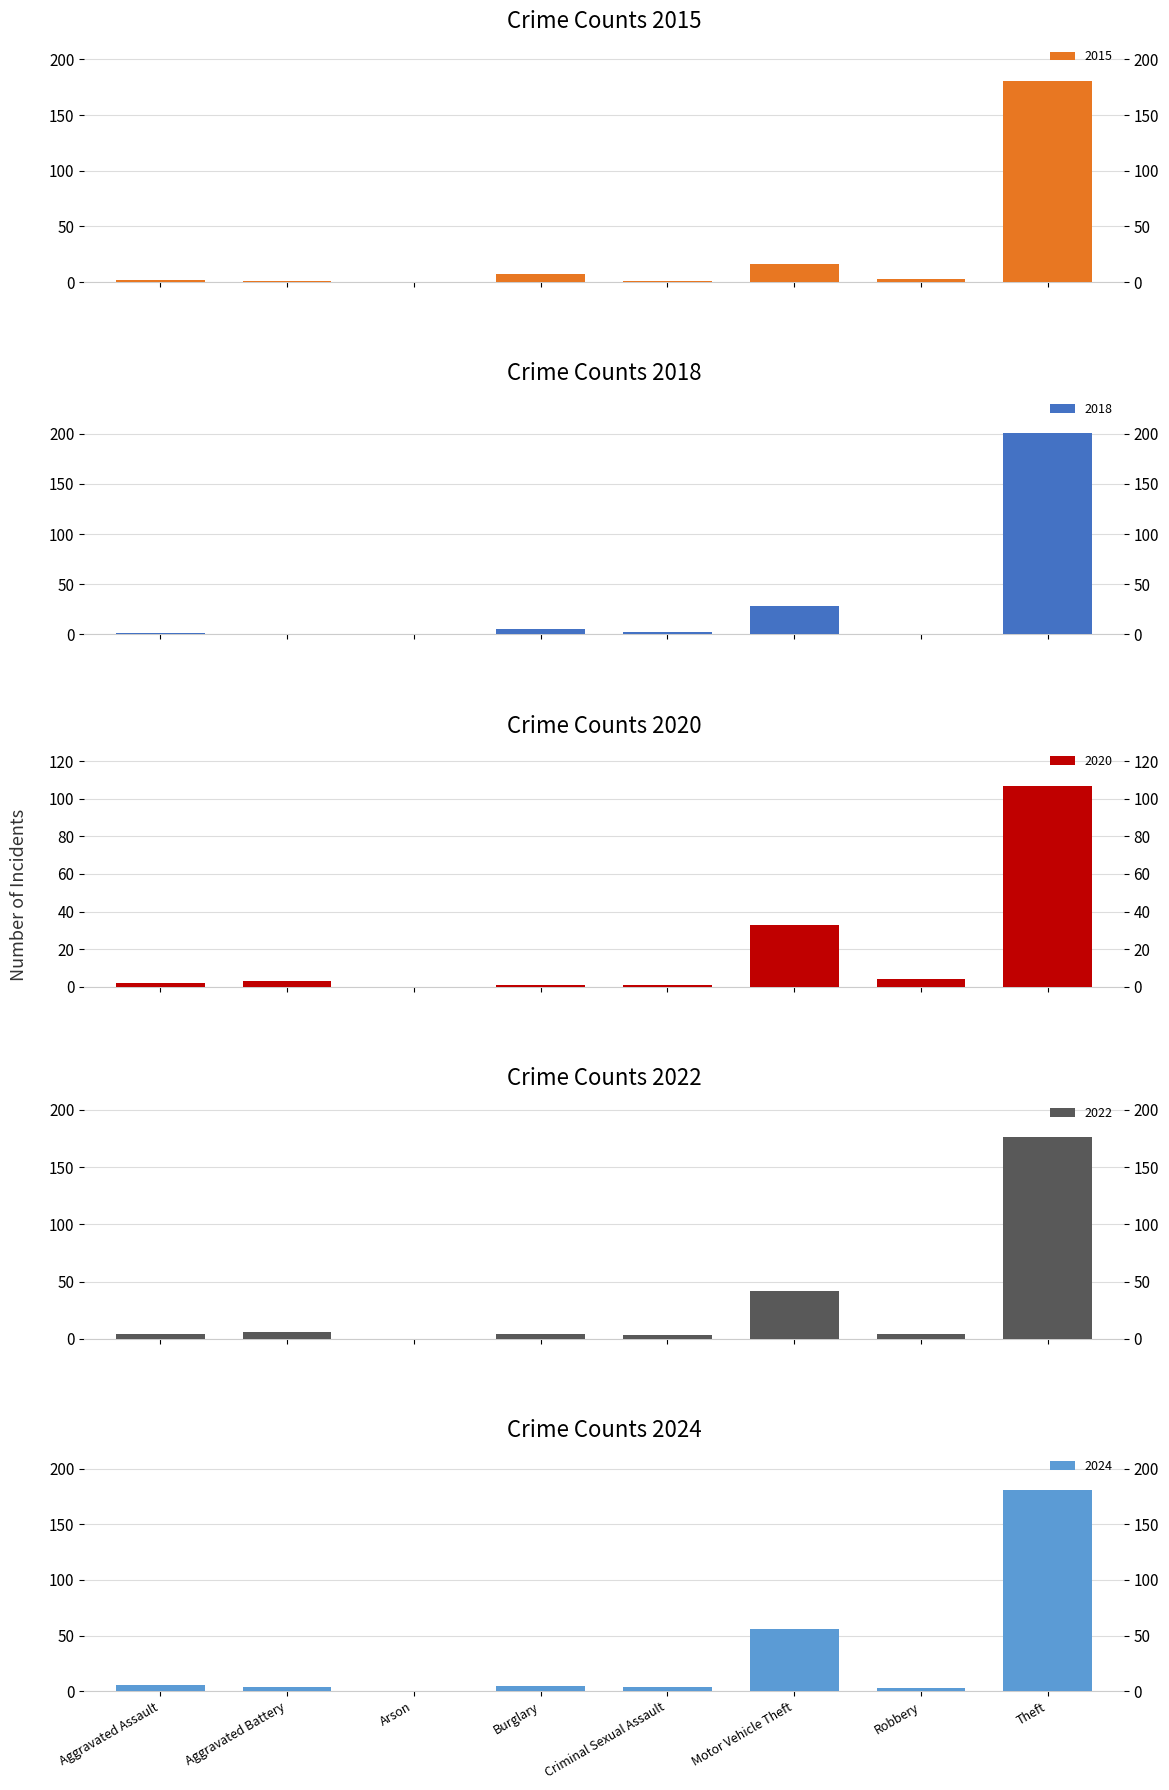

What is the difference between the second highest and minimum values in the 2024 series?

56